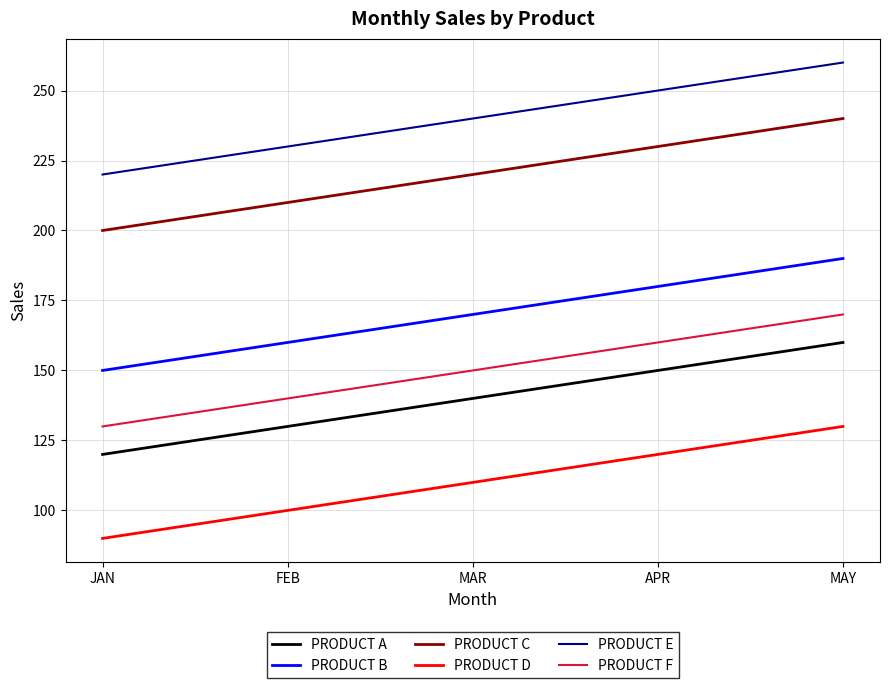

What is the approximate value of PRODUCT F at APR, to the nearest 10?

160